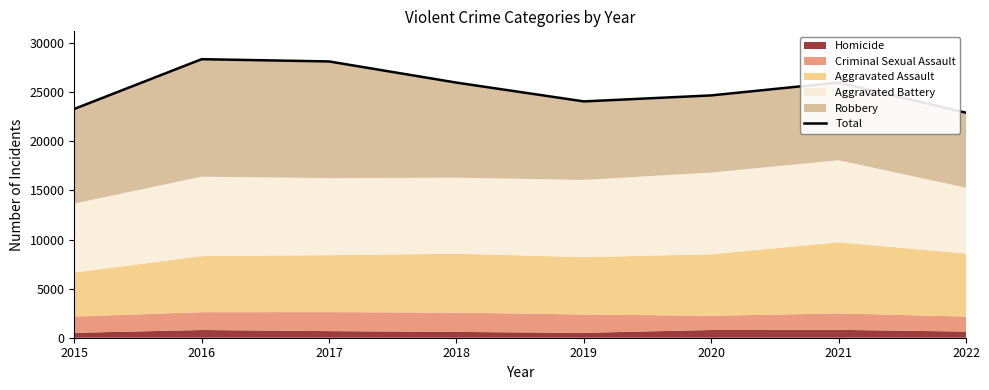

Is it true that the value at 2020 is 24671?

True